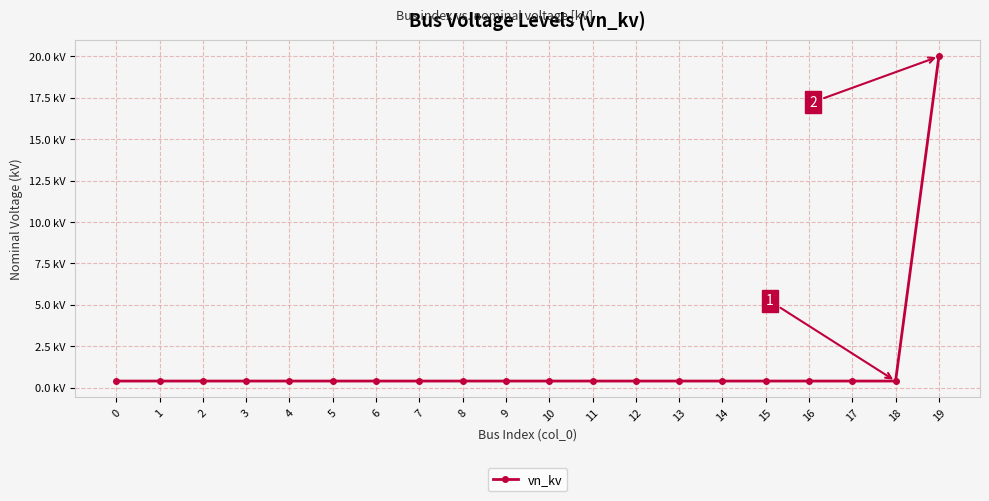

Which label corresponds to the largest value in the chart?

19